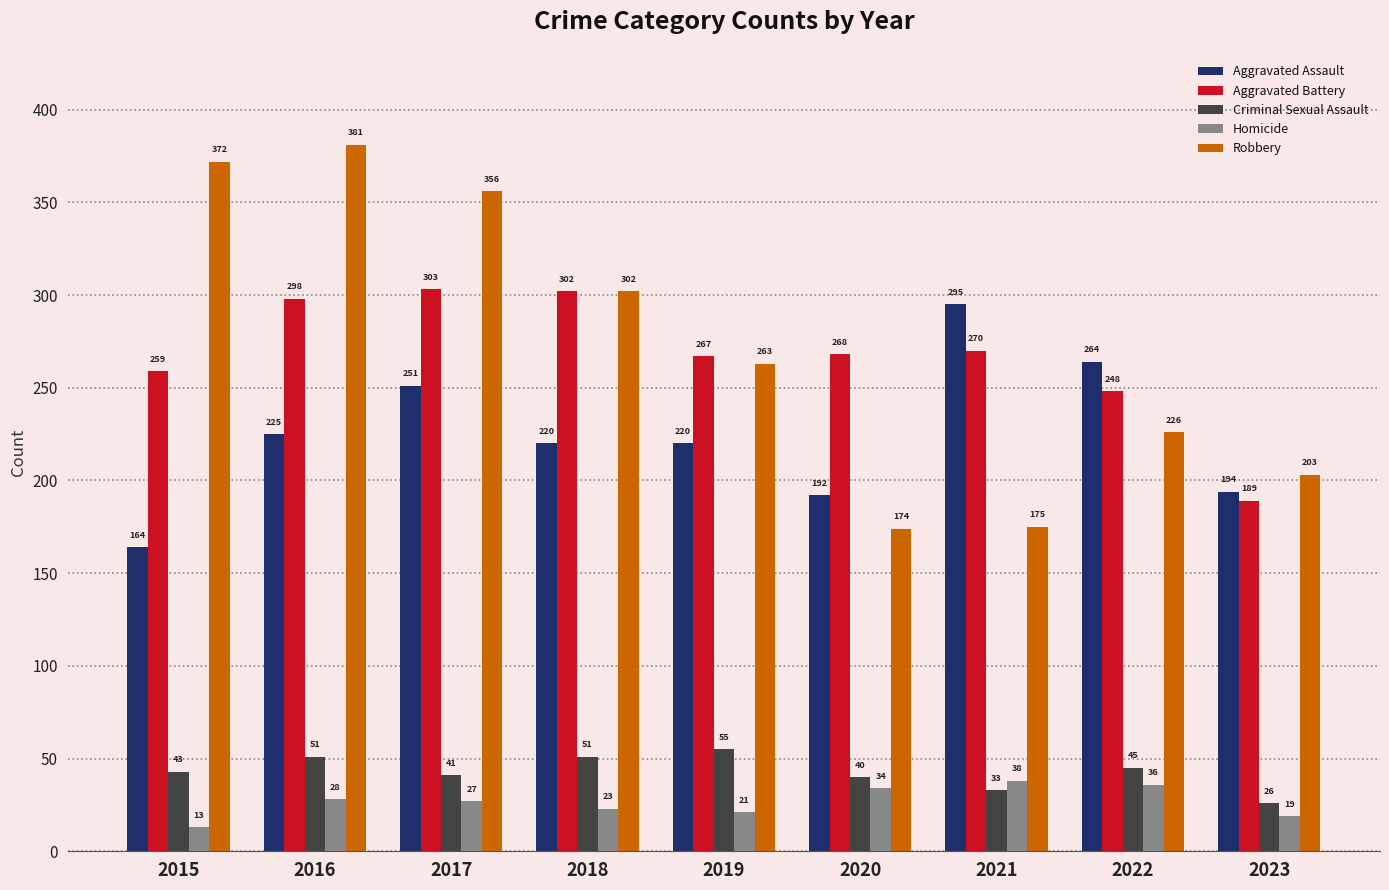

Reading left to right, what are all the values shown in this chart?

Aggravated Assault: 164	225	251	220	220	192	295	264	194
Aggravated Battery: 259	298	303	302	267	268	270	248	189
Criminal Sexual Assault: 43	51	41	51	55	40	33	45	26
Homicide: 13	28	27	23	21	34	38	36	19
Robbery: 372	381	356	302	263	174	175	226	203